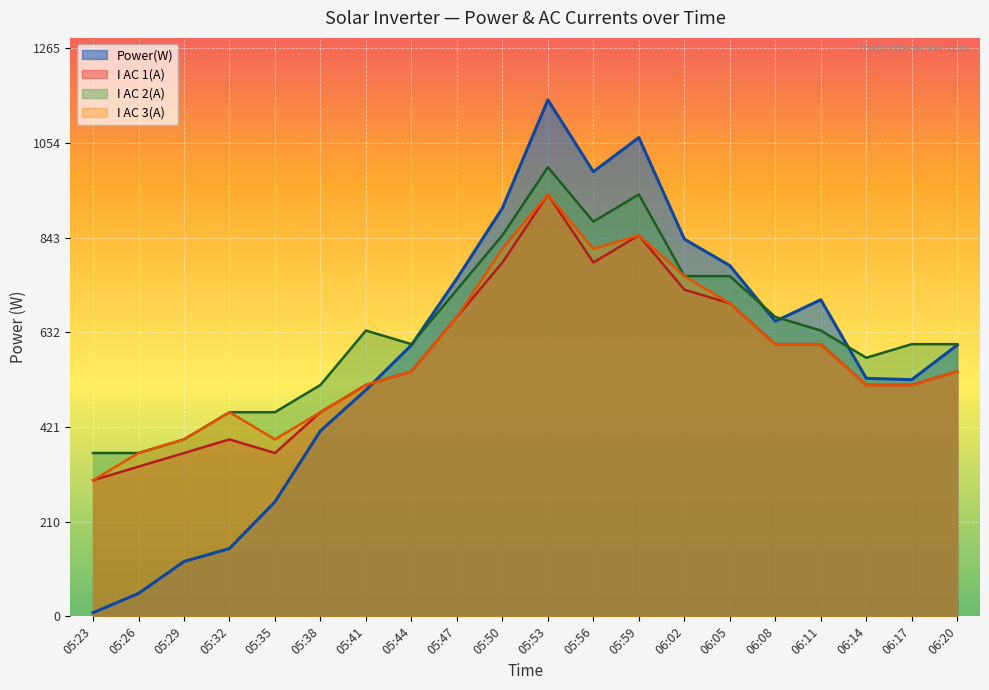

How many series are shown in this chart?

4